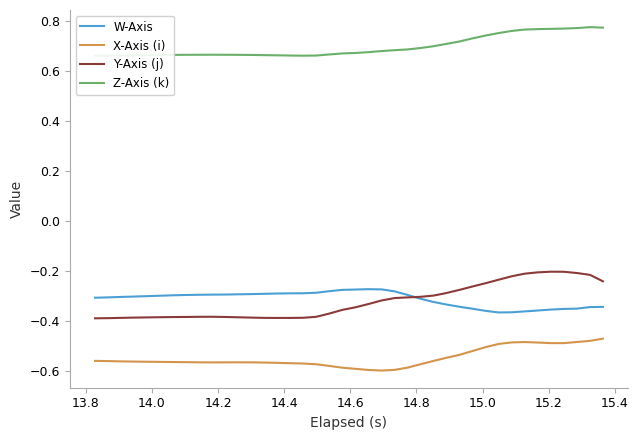

True or false: X-Axis (i) and W-Axis cross at least once.

False